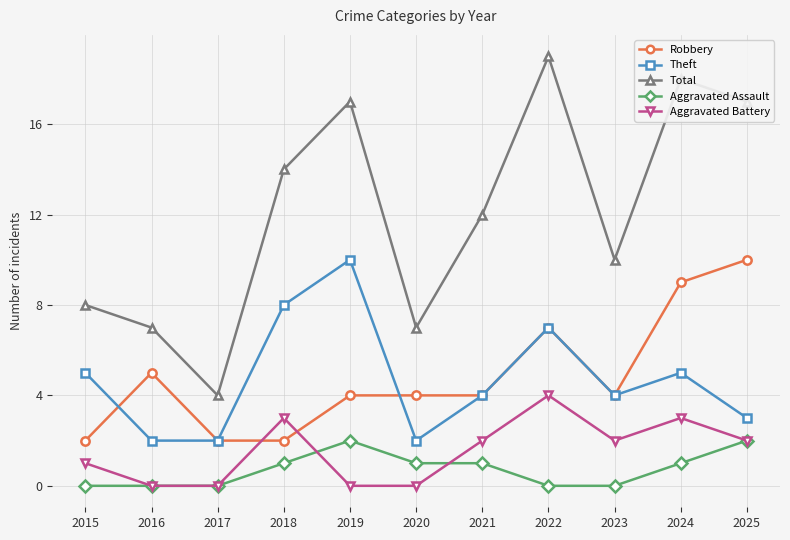

Which label corresponds to the largest value in the chart?

2022